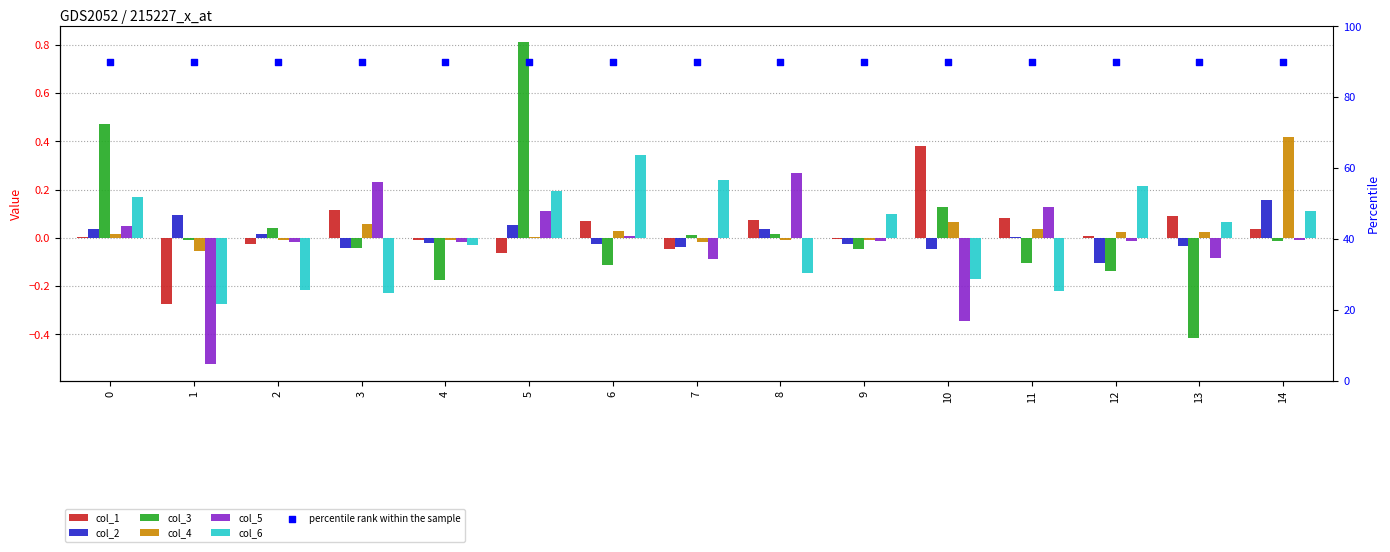

What are all the series names shown in the legend?

col_1, col_2, col_3, col_4, col_5, col_6